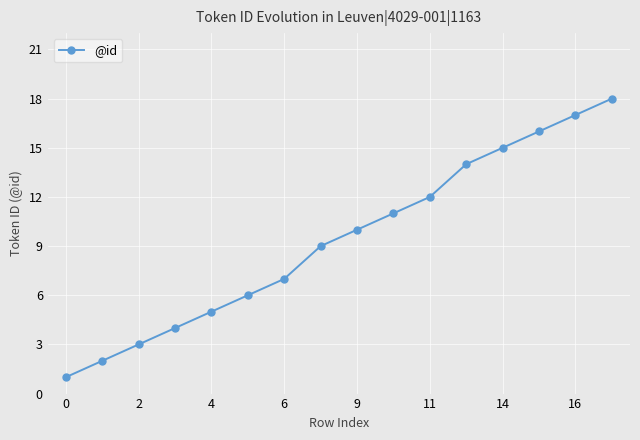

Reading left to right, extract all data points from this chart.

1	2	3	4	5	6	7	9	10	11	12	14	15	16	17	18